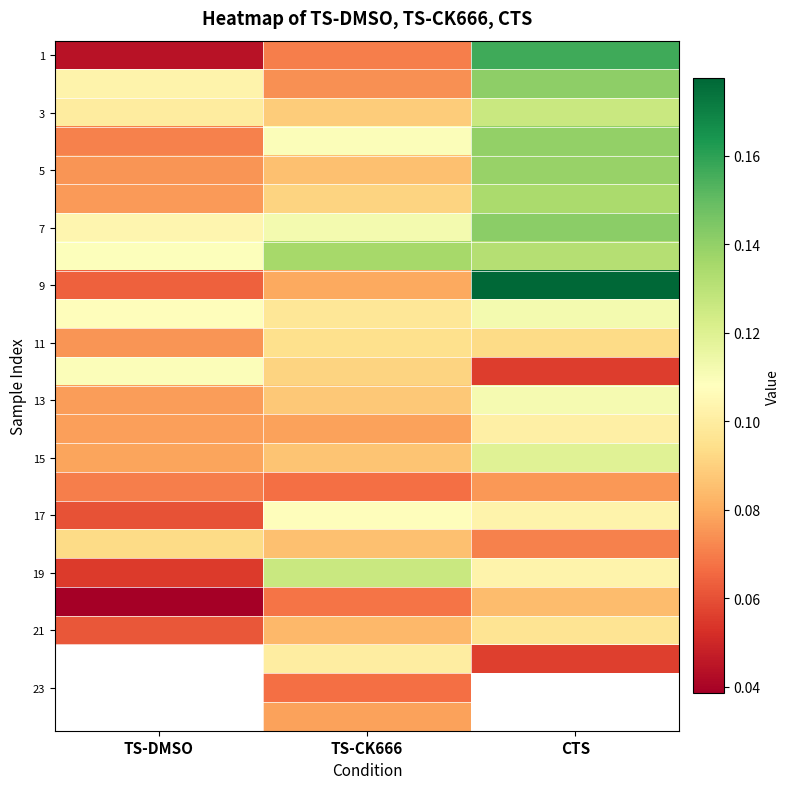

What is the spread (max minus min) of values at CTS?

0.1